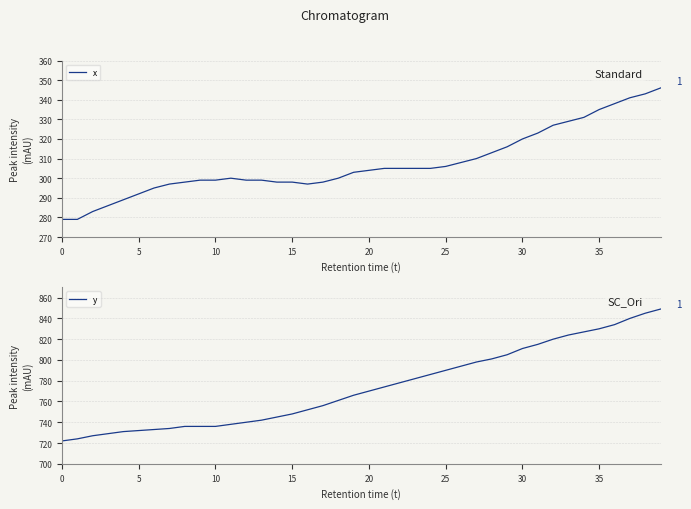

What is the label of the 31st point from the right?

9